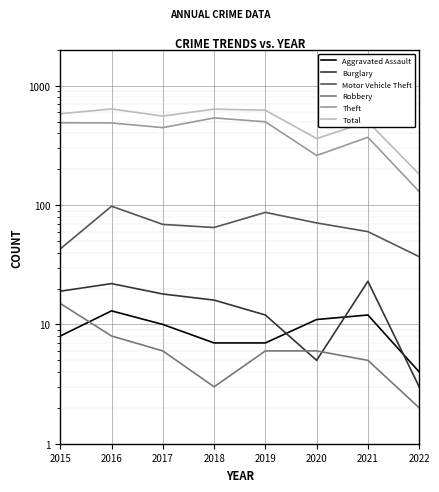

The value of Theft at 2019 is 500. True or false?

True